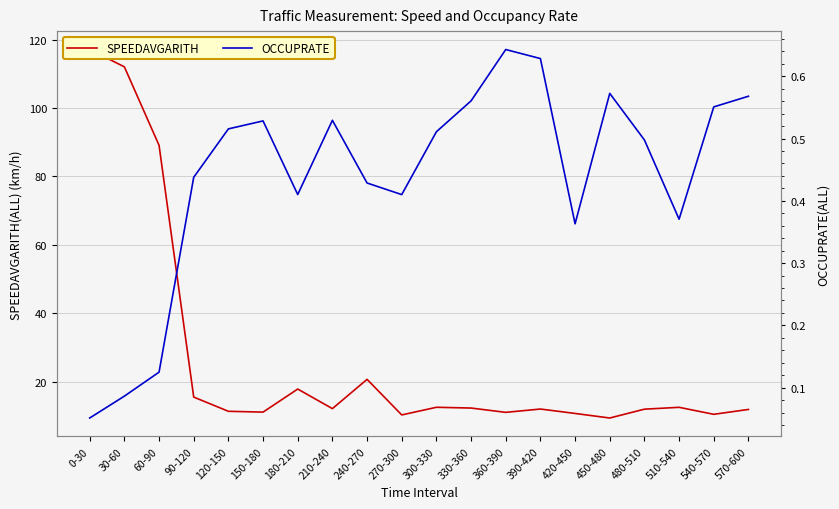

What is the spread (max minus min) of values at 180-210?

17.5